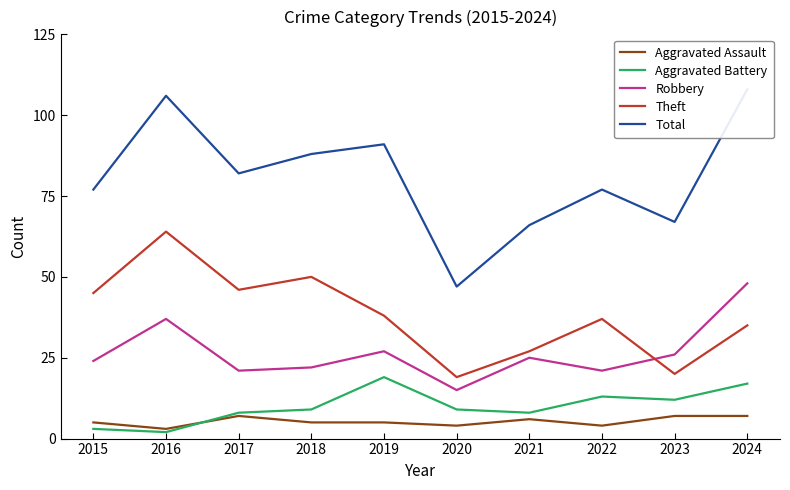

True or false: Aggravated Assault and Total intersect in this chart.

False